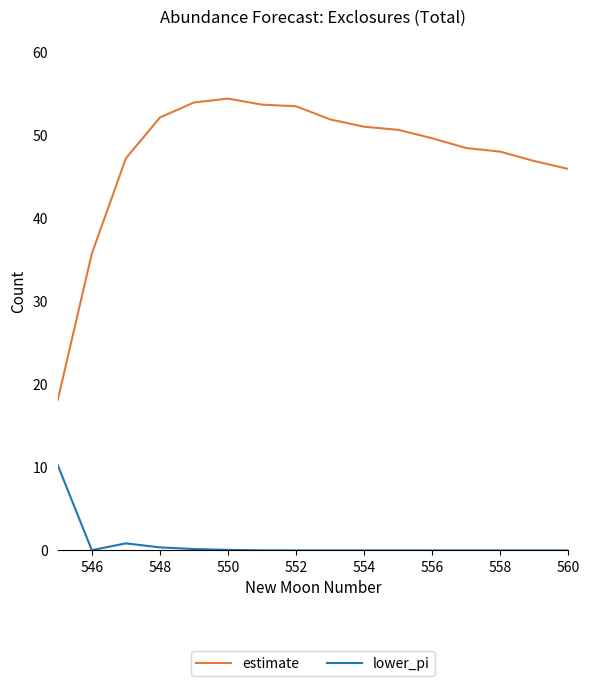

Which series has the widest spread of values?

estimate